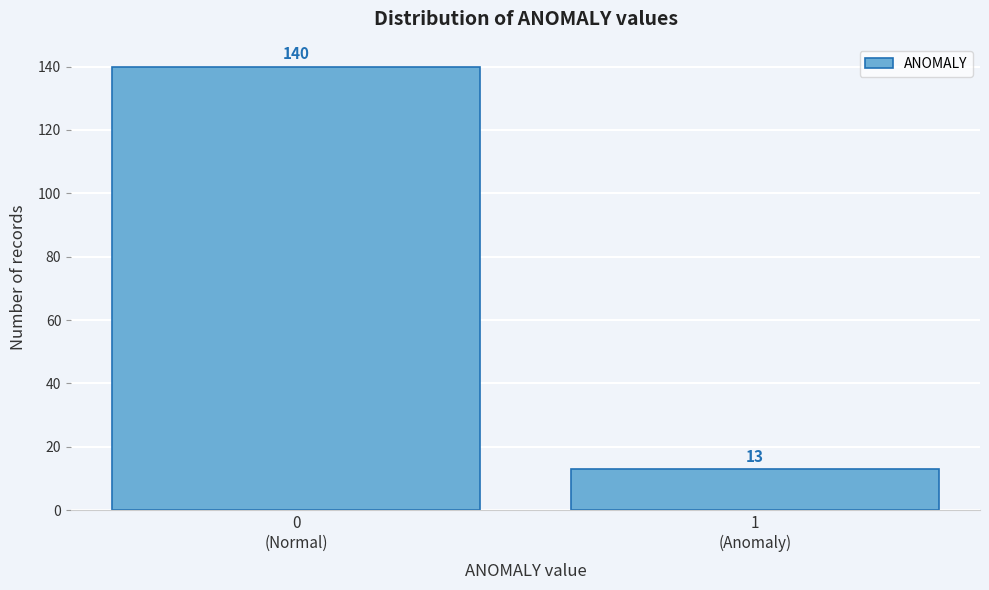

Reading left to right, transcribe all the data shown in this chart.

140	13